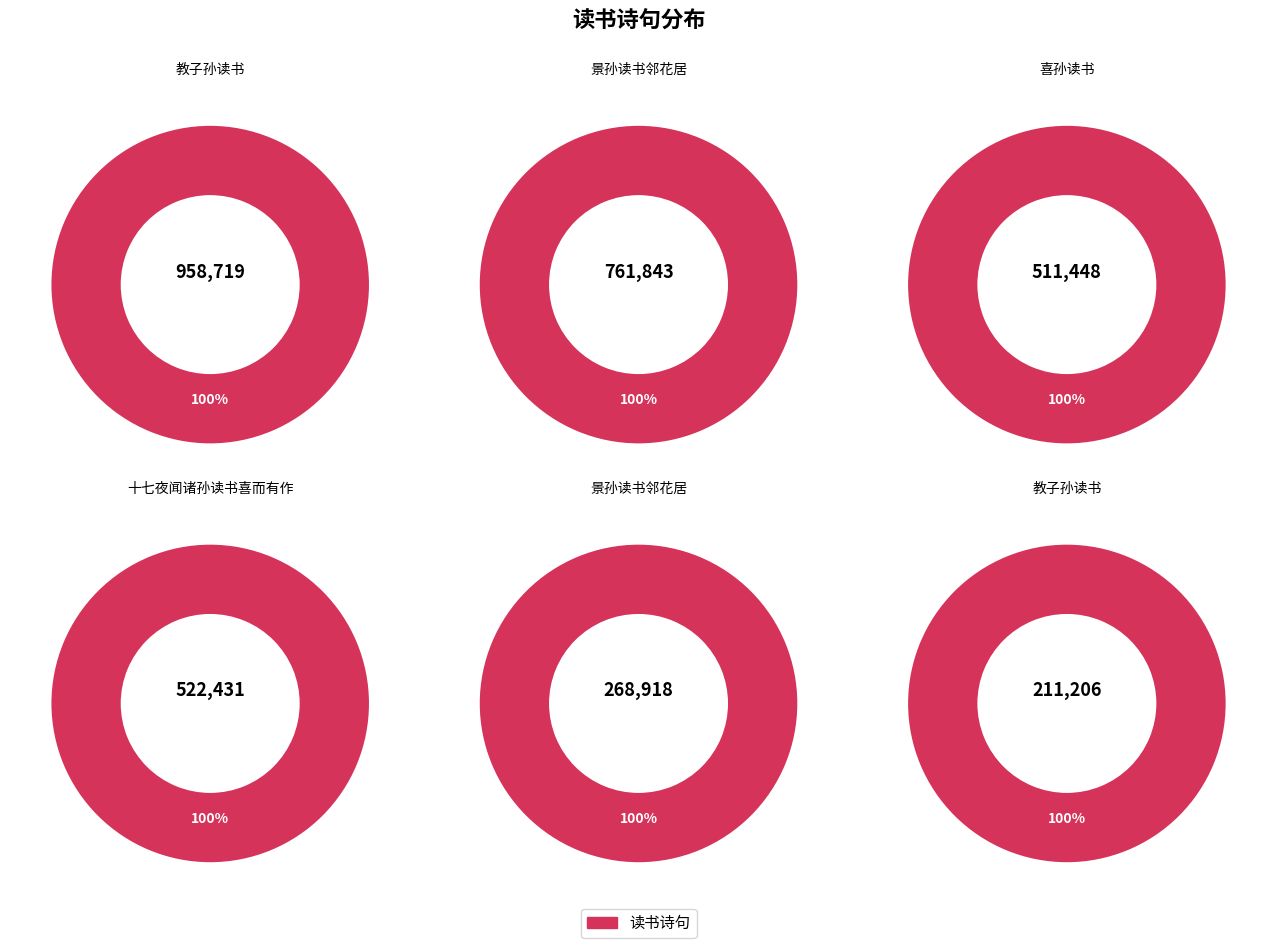

How many slices are in this pie chart?

6